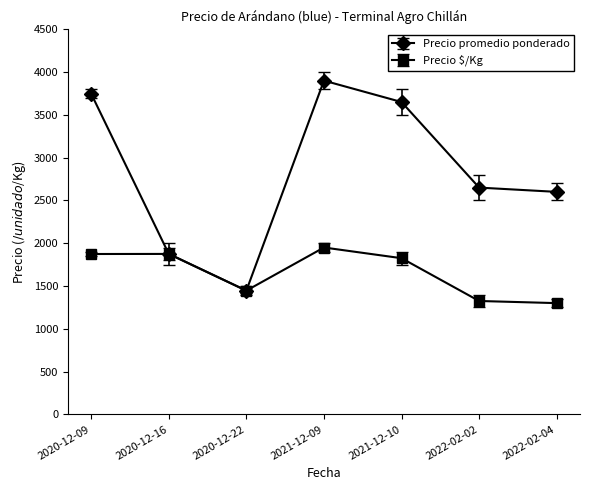

How many values in the Precio promedio ponderado series are below 2650?

3